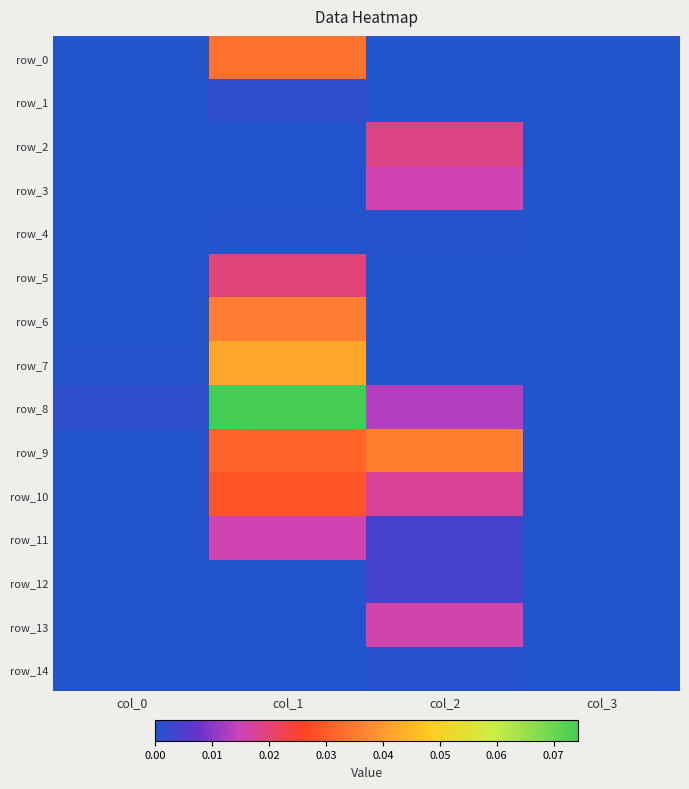

Which series has the largest range (max minus min)?

row_8